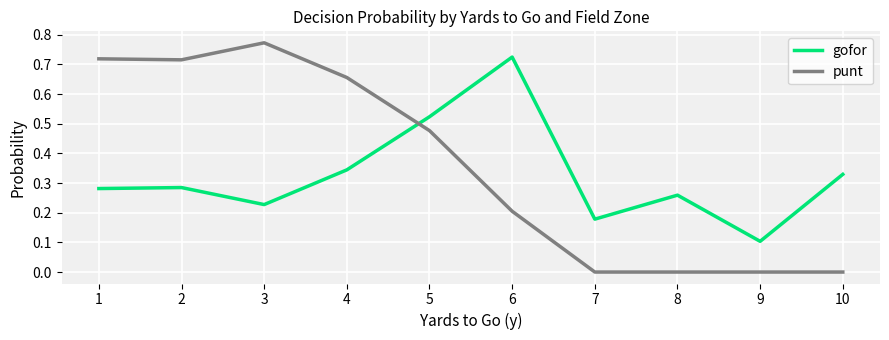

What is the average value of the punt series?

0.4